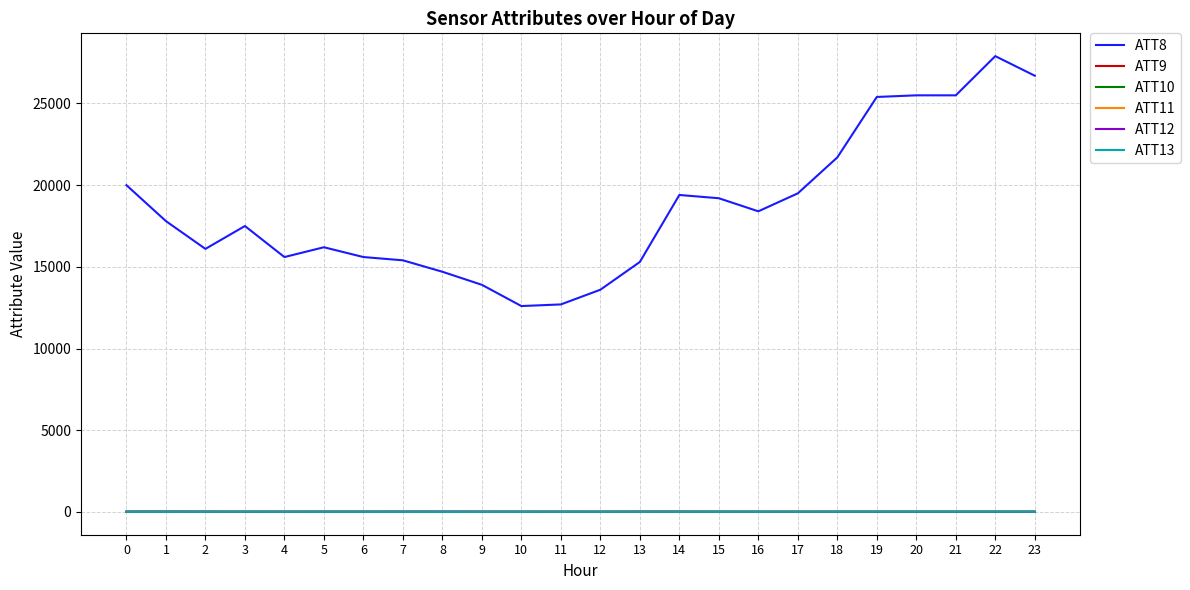

Which series has the largest total across all categories?

ATT8